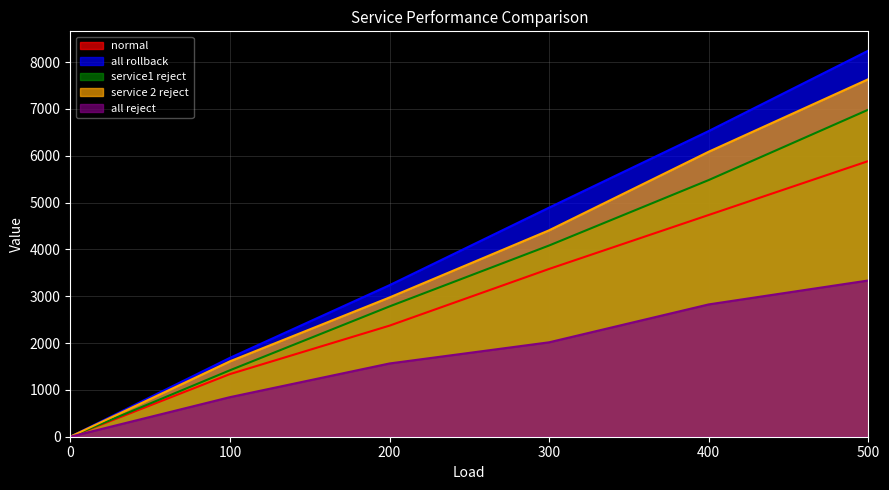

How many data points does each series have?

6